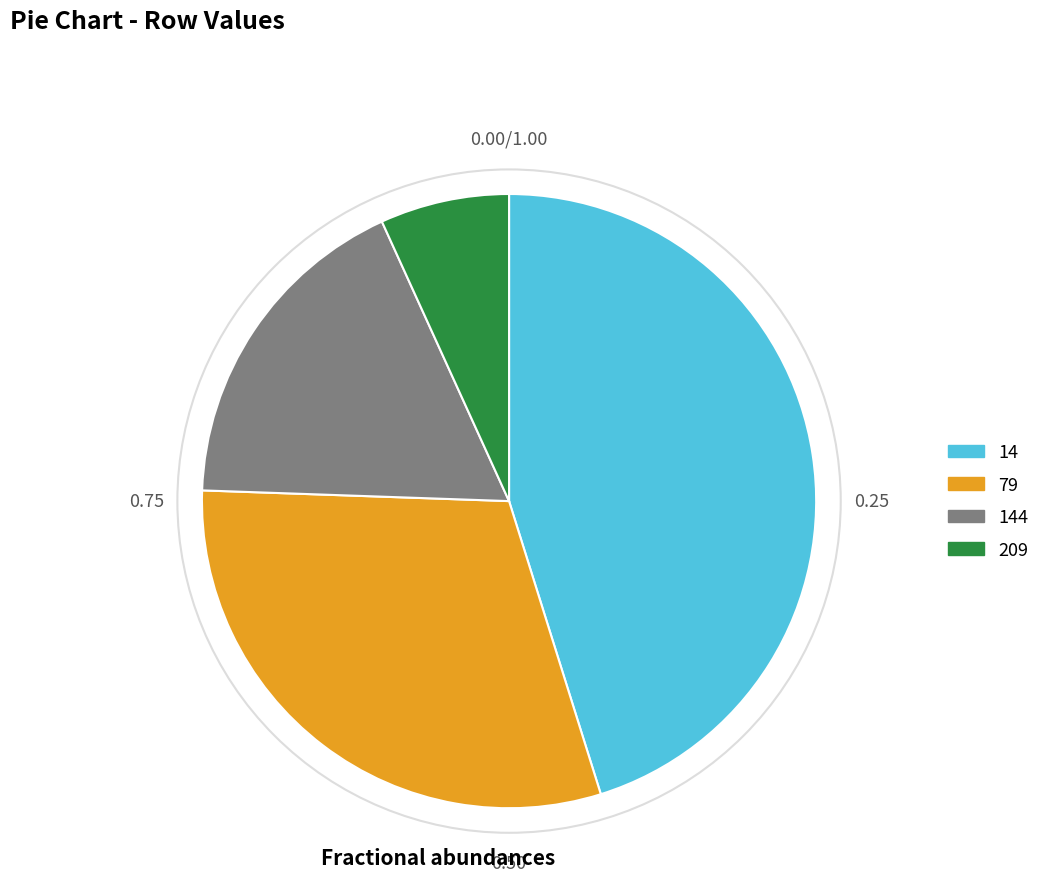

Rank the categories by value from highest to lowest.

14, 79, 144, 209